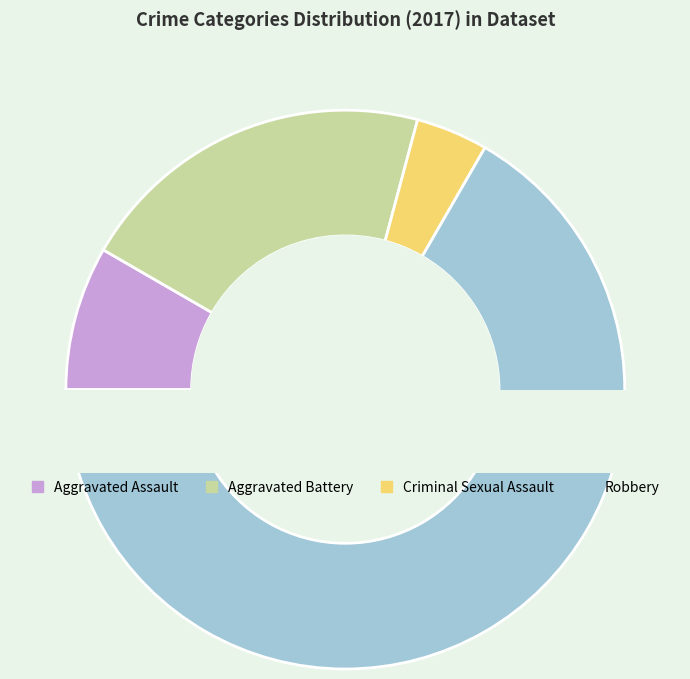

To the nearest percent, what portion does Criminal Sexual Assault represent?

4%